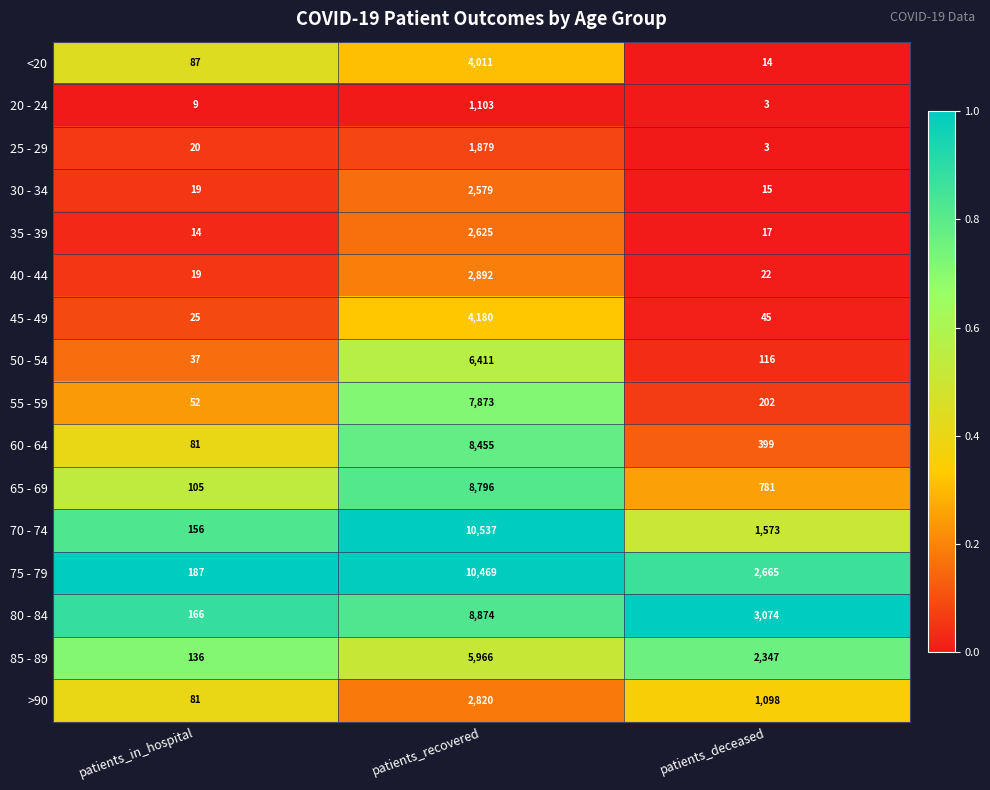

What is the difference between the highest and lowest values at patients_recovered?

9434